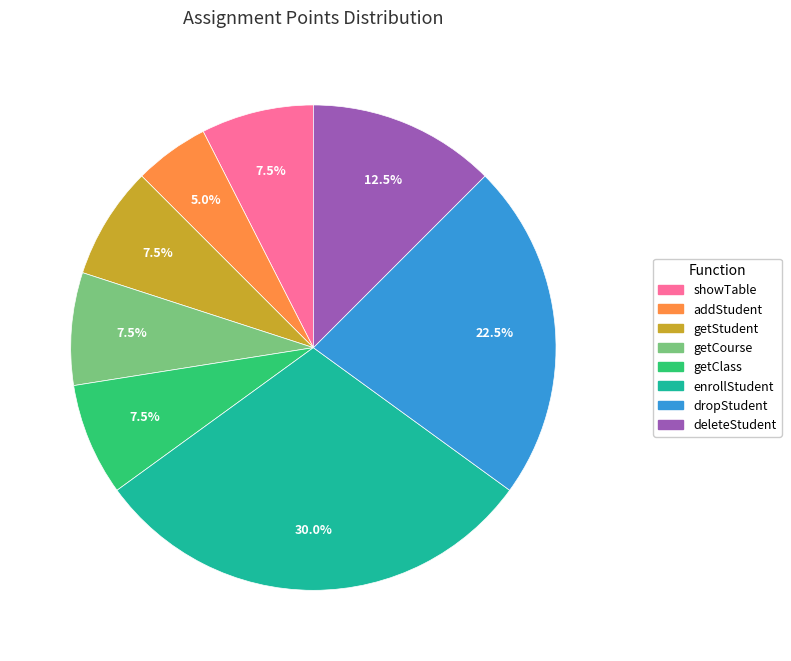

Count the number of slices in the pie.

8